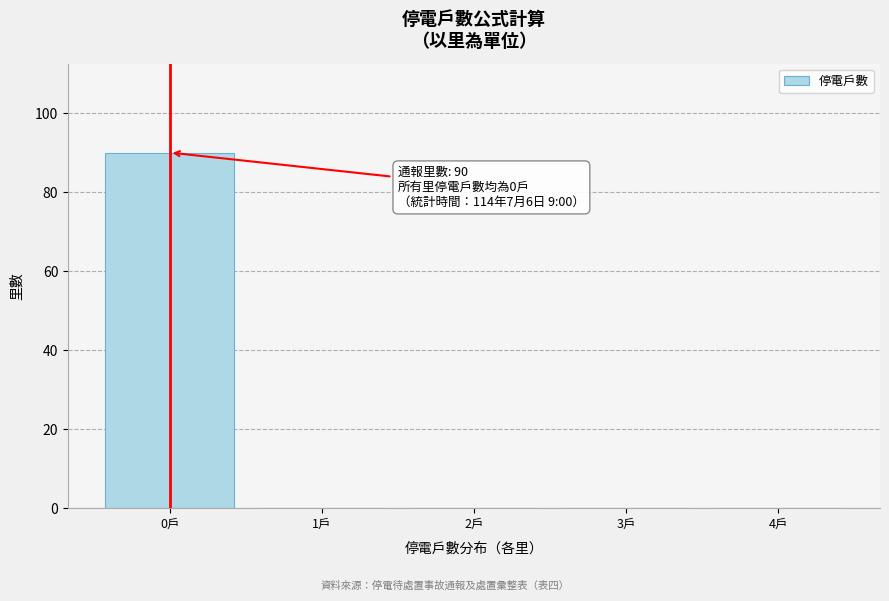

Reading right to left, transcribe all the data shown in this chart.

4戶=0	3戶=0	2戶=0	1戶=0	0戶=90